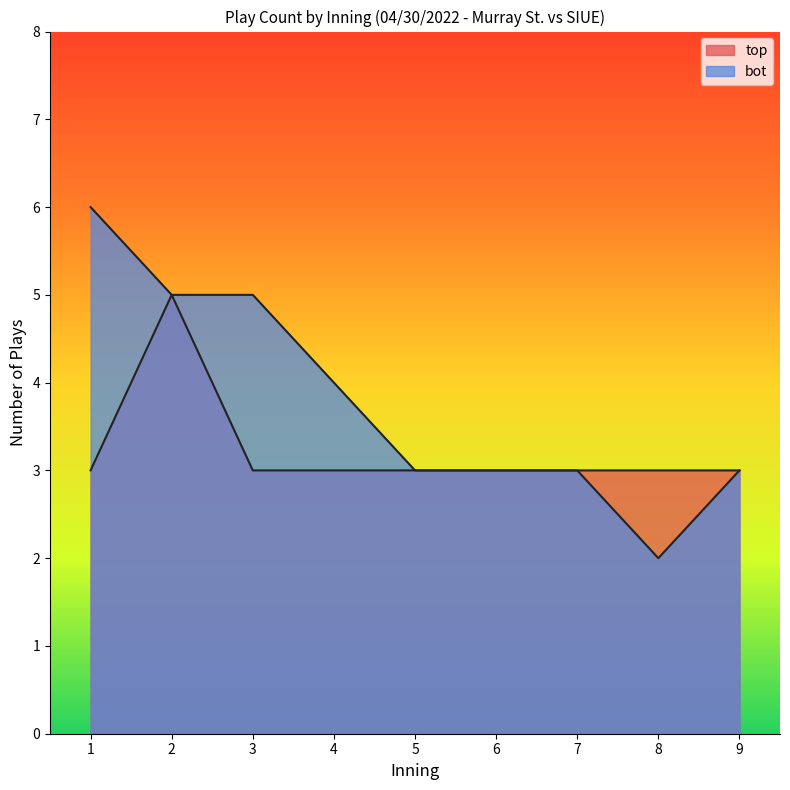

Which series has the largest total across all categories?

top_inning